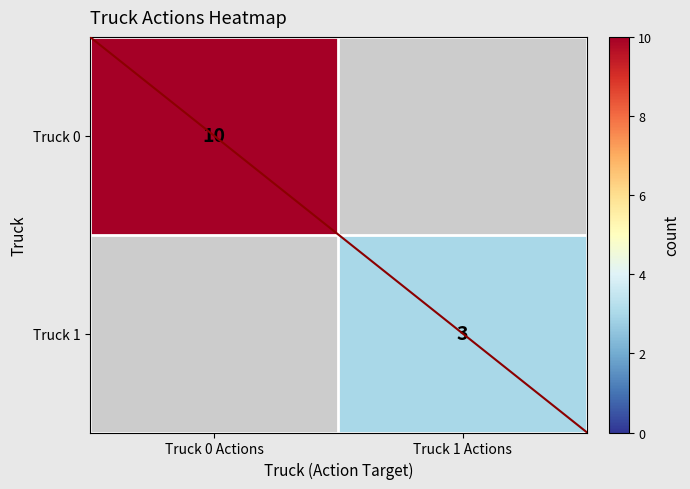

What is the minimum value shown in the chart?

3.0